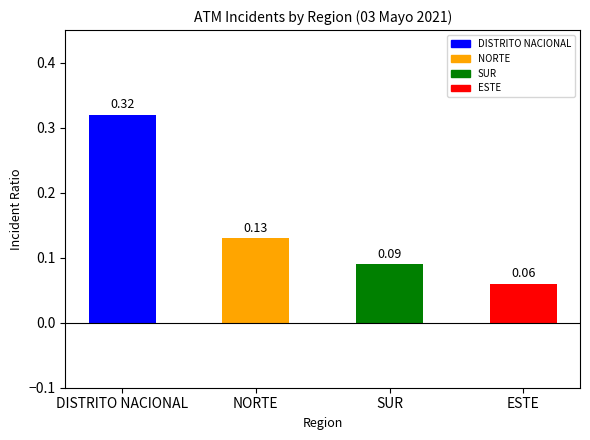

What is the difference between the values at DISTRITO NACIONAL and SUR?

0.2